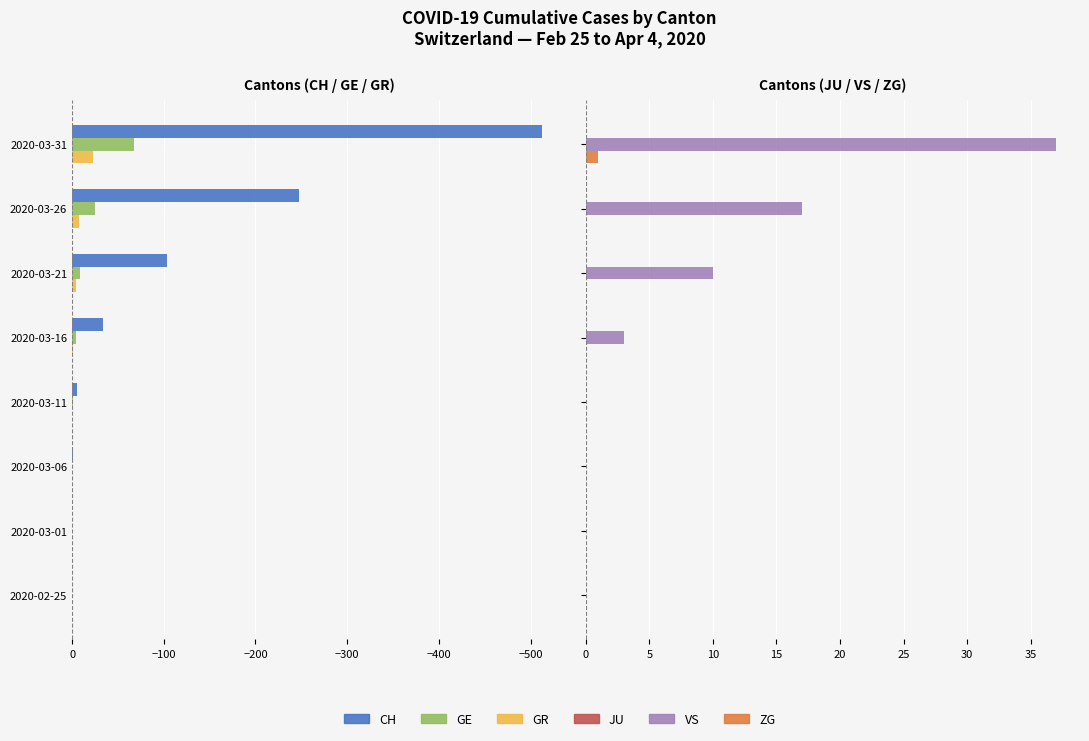

What is the average value of the CH series?

-113.0